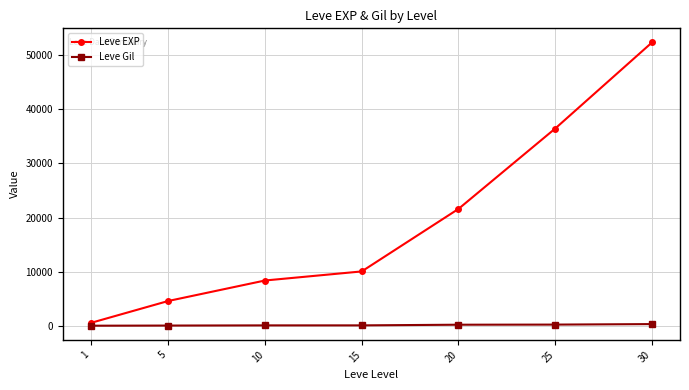

The Leve Gil series shows 112 at 1. True or false?

True